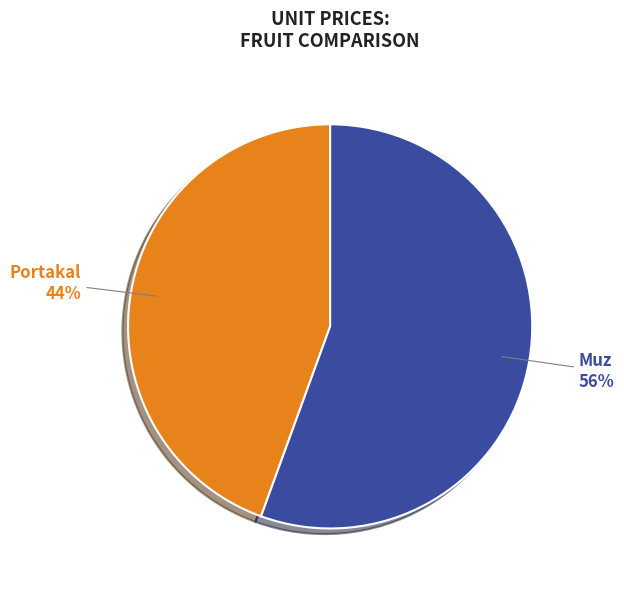

Is there any slice that represents more than half of the pie?

Yes